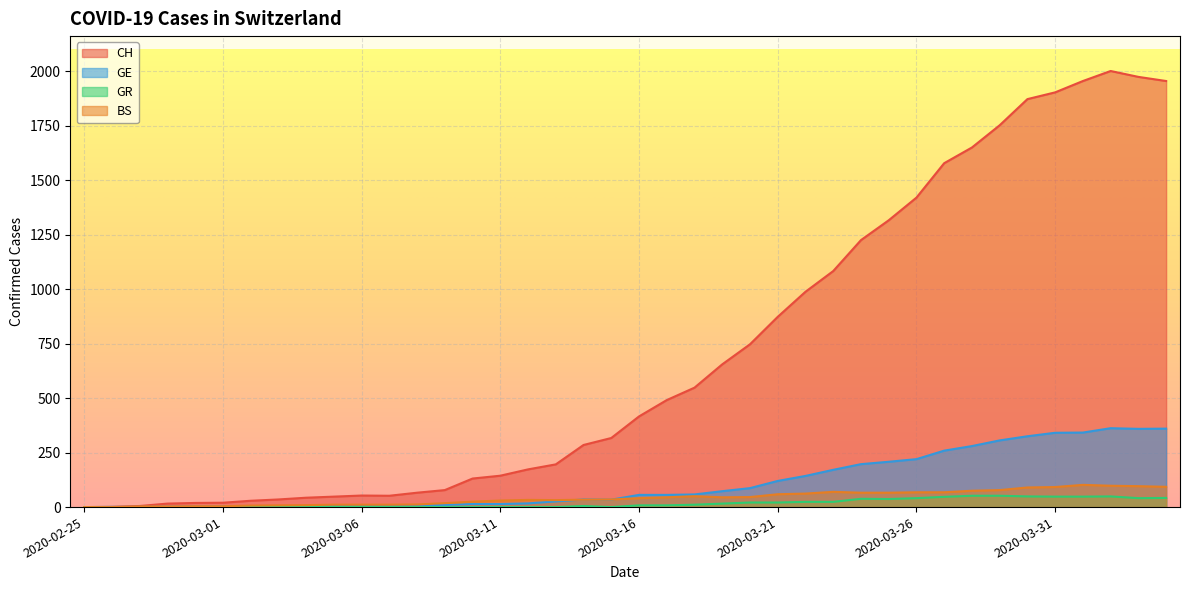

What is the maximum value for GE?

362